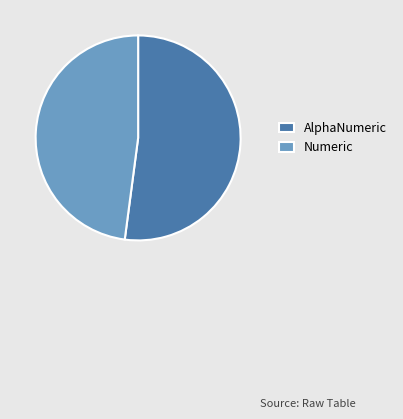

Between Numeric and AlphaNumeric, which is larger?

AlphaNumeric